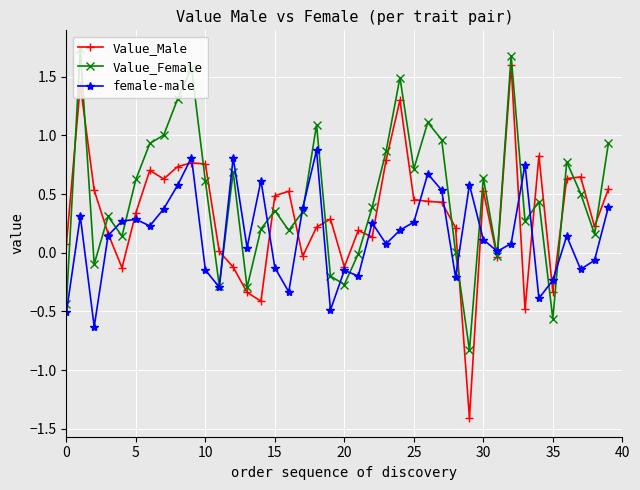

Which series has the widest spread of values?

Value_Male